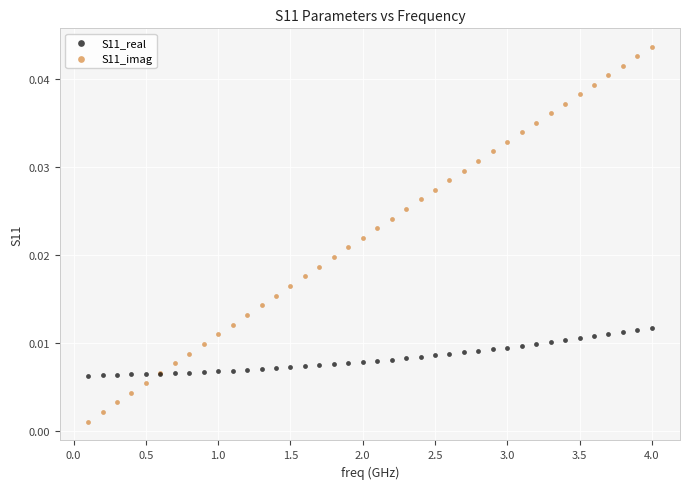

Which series reaches the minimum Y coordinate?

S11_imag